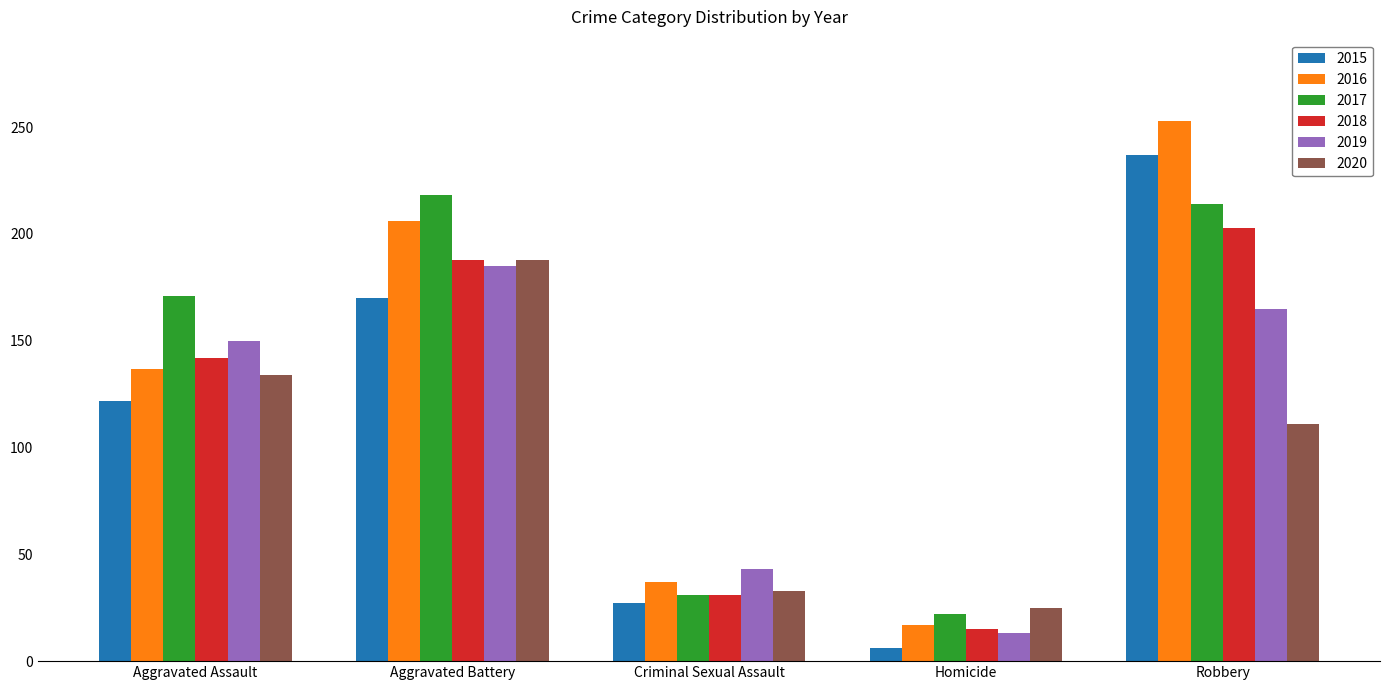

Reading left to right, list all the values displayed in this chart.

2015: 122	170	27	6	237
2016: 137	206	37	17	253
2017: 171	218	31	22	214
2018: 142	188	31	15	203
2019: 150	185	43	13	165
2020: 134	188	33	25	111